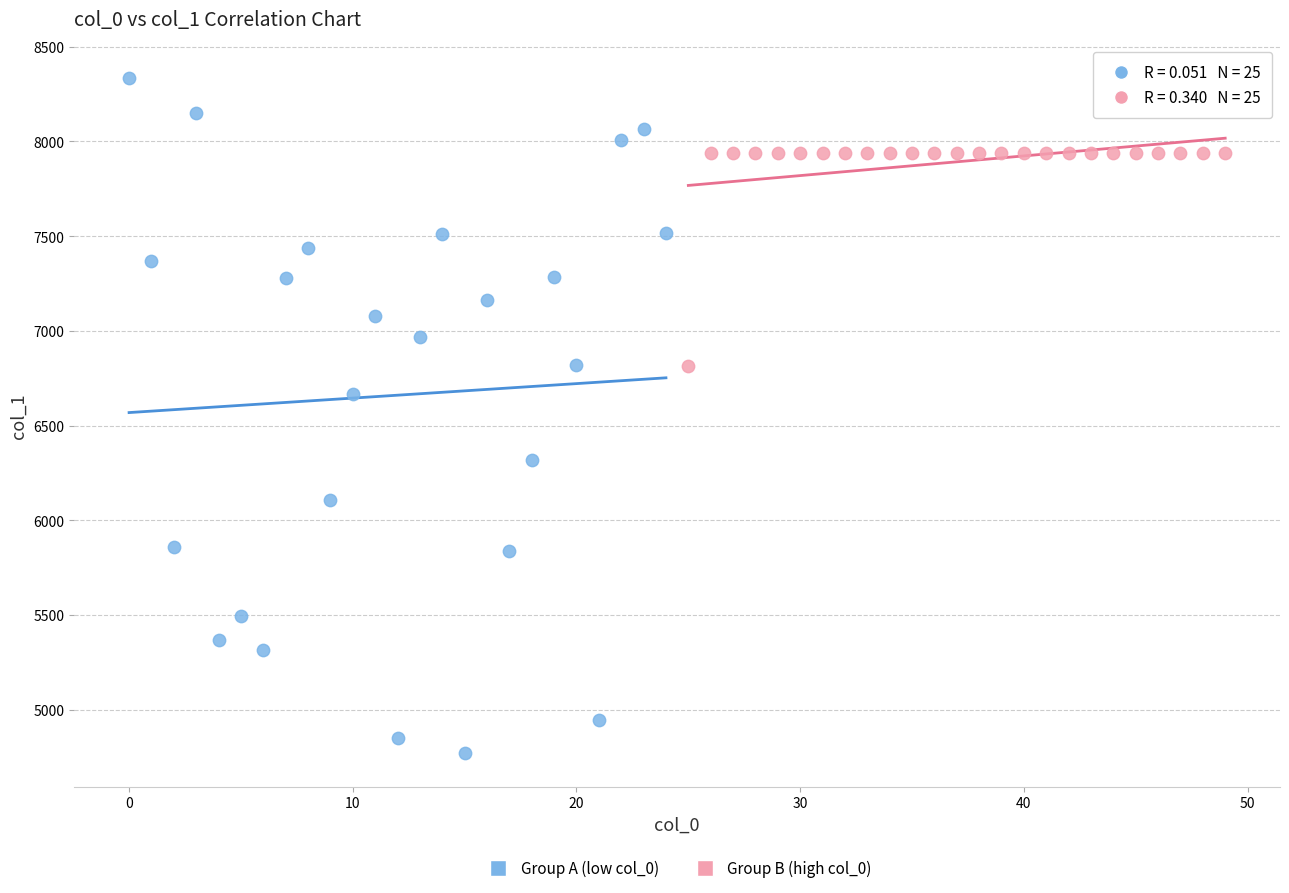

Which series reaches the maximum Y coordinate?

Group A (low col_0)